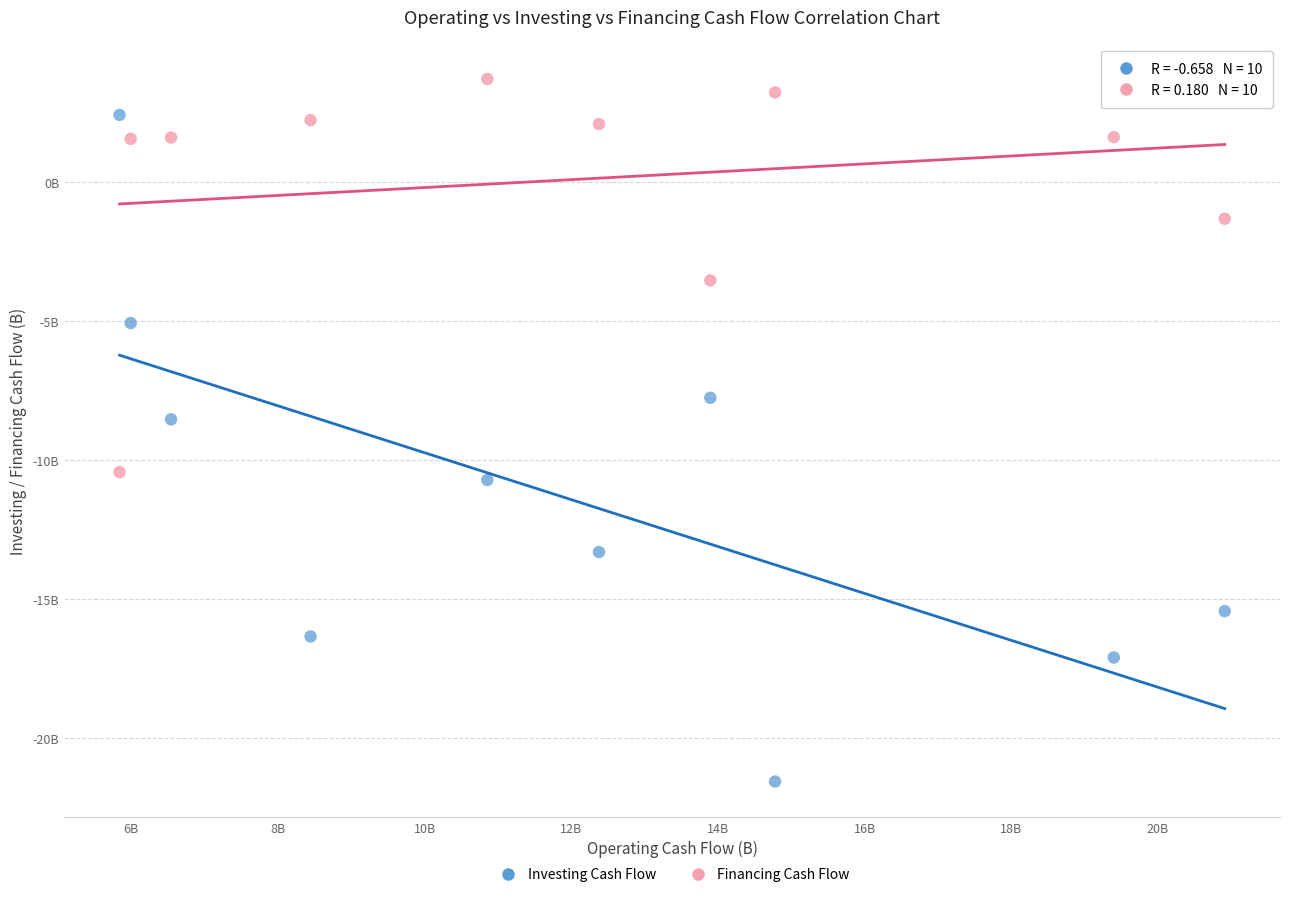

Which series reaches the maximum Y coordinate?

Financing Cash Flow